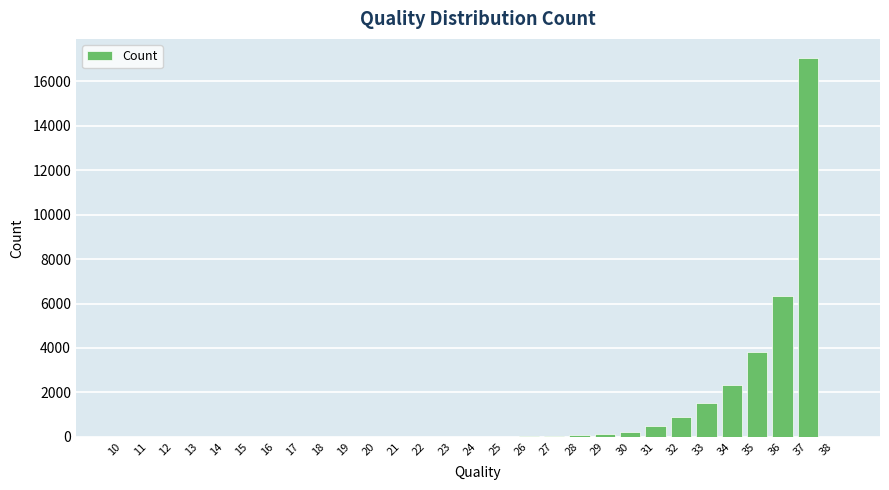

What is the sum of all values?

32922